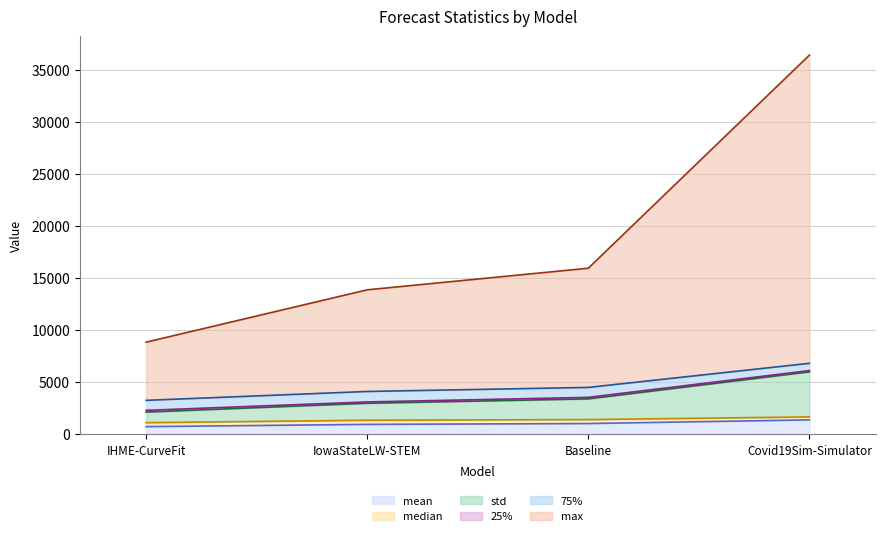

Which category has the lowest value in the std series?

IHME-CurveFit